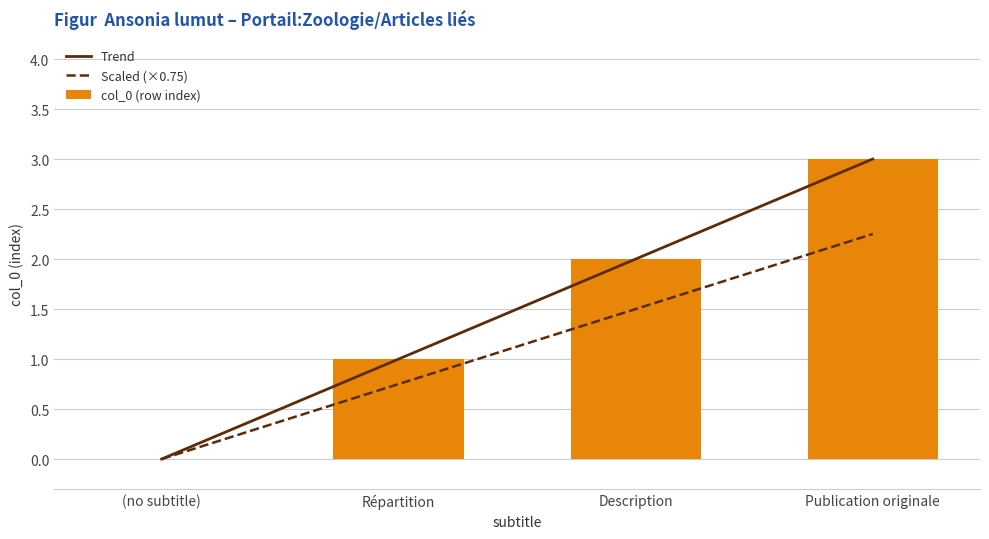

What is the value of the Trend bar at the 4th from the left?

3.0